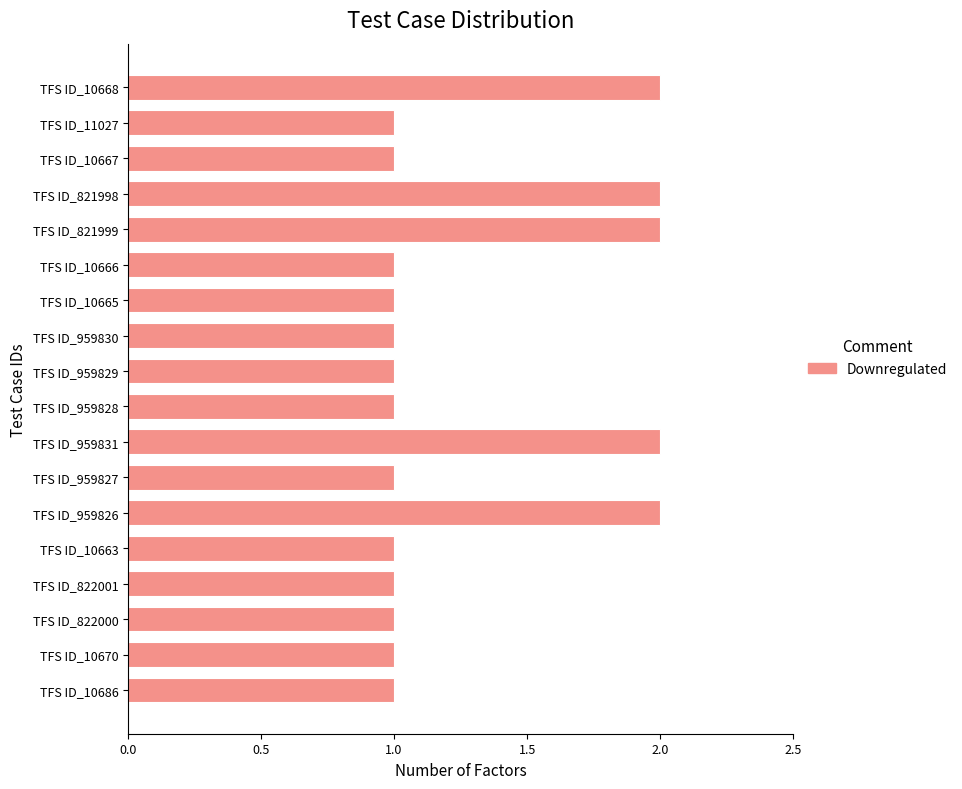

Which has a higher value, TFS ID_10668 or TFS ID_959830?

TFS ID_10668